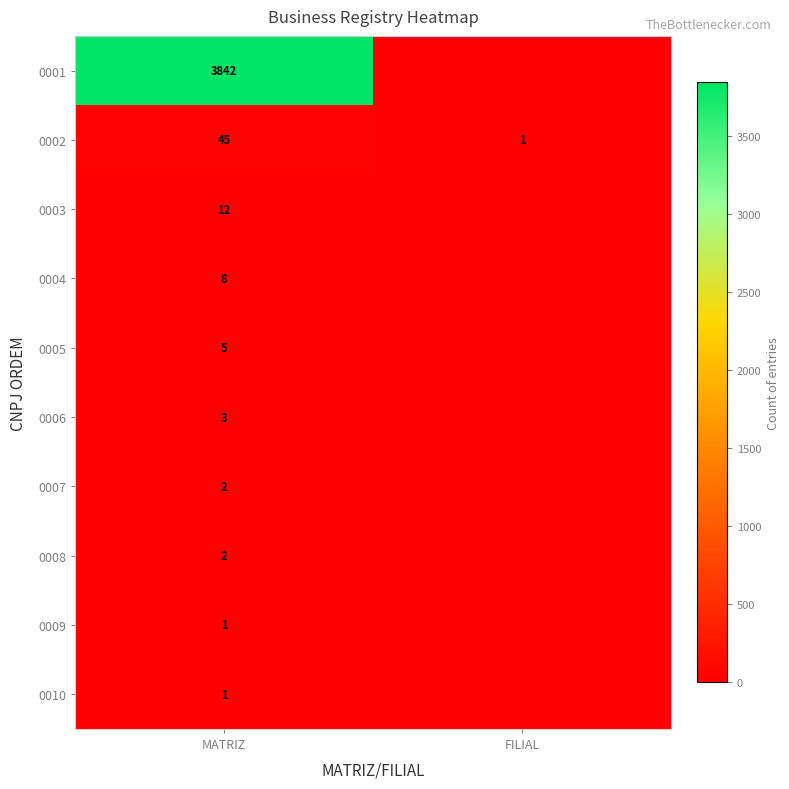

Is the value of 0001 at MATRIZ greater than the value of 0009 at MATRIZ?

Yes